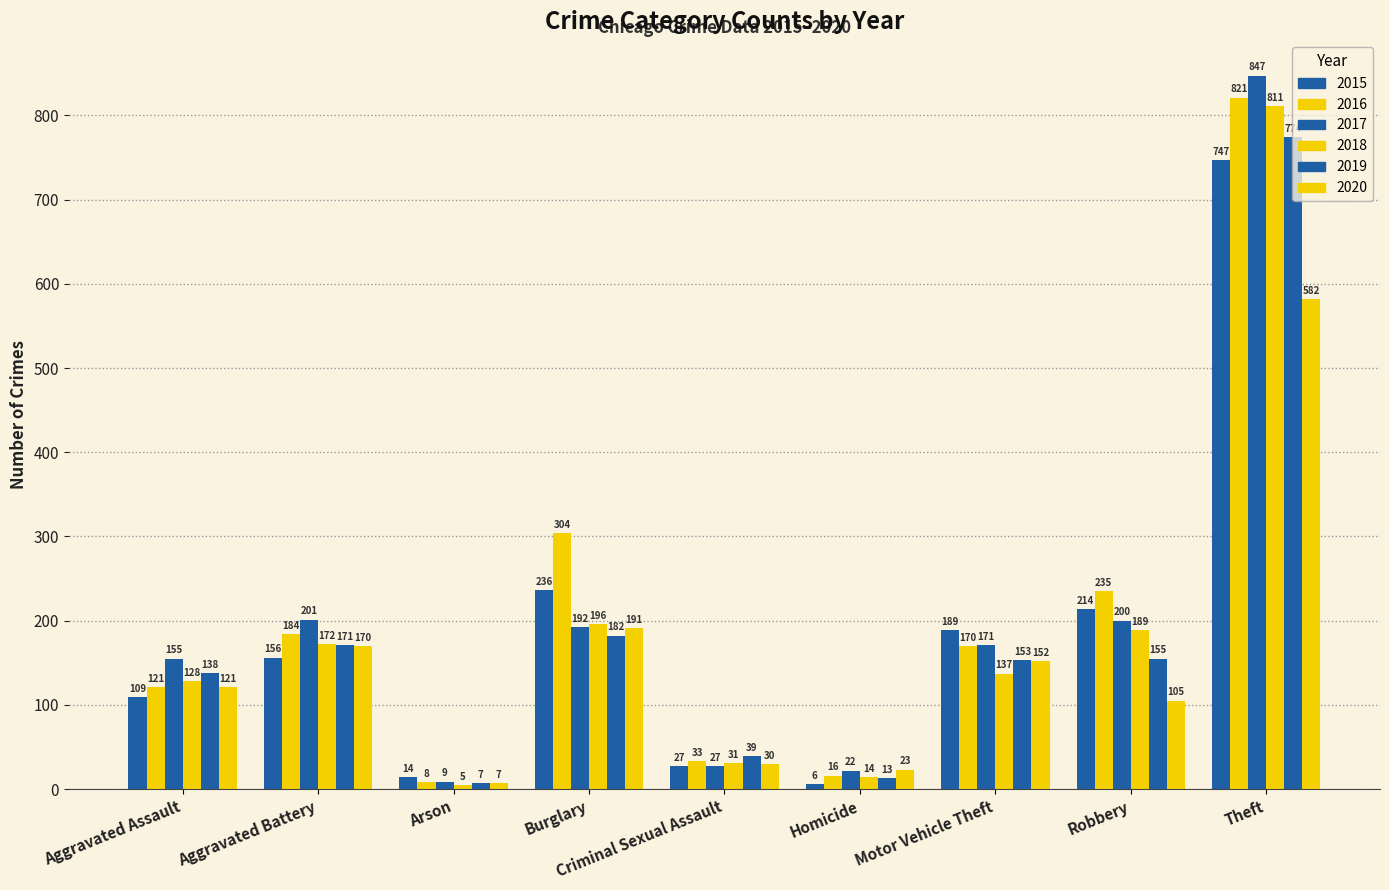

Read the 2016 value at Robbery.

235